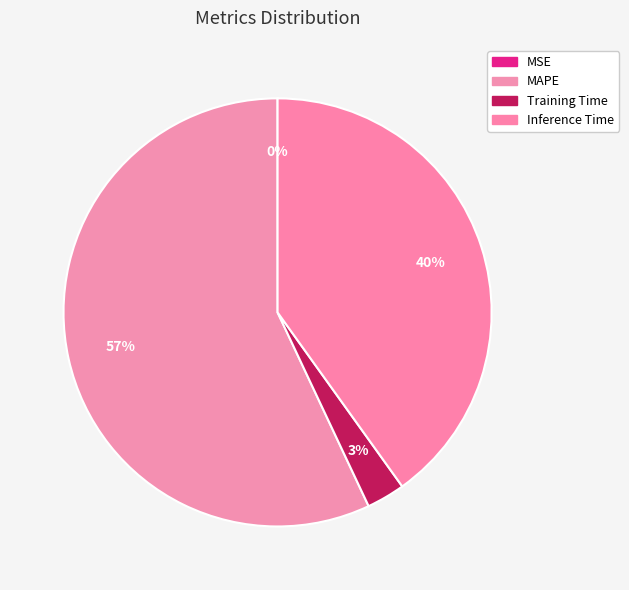

To the nearest percent, what is the combined percentage of Training Time and MSE?

3%